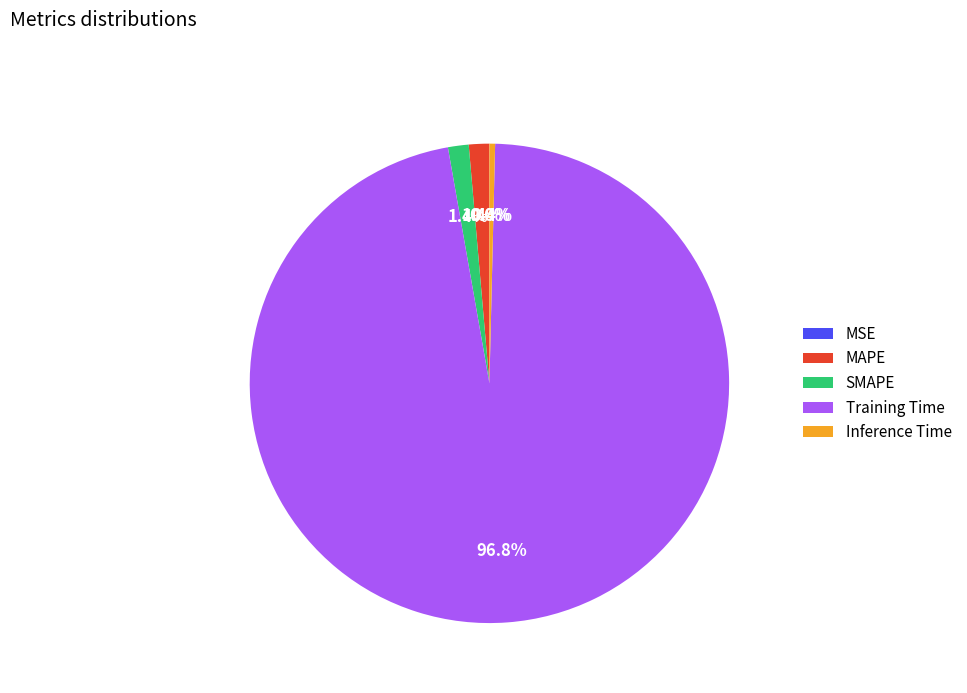

Do SMAPE and Training Time together represent more than half of the pie?

Yes